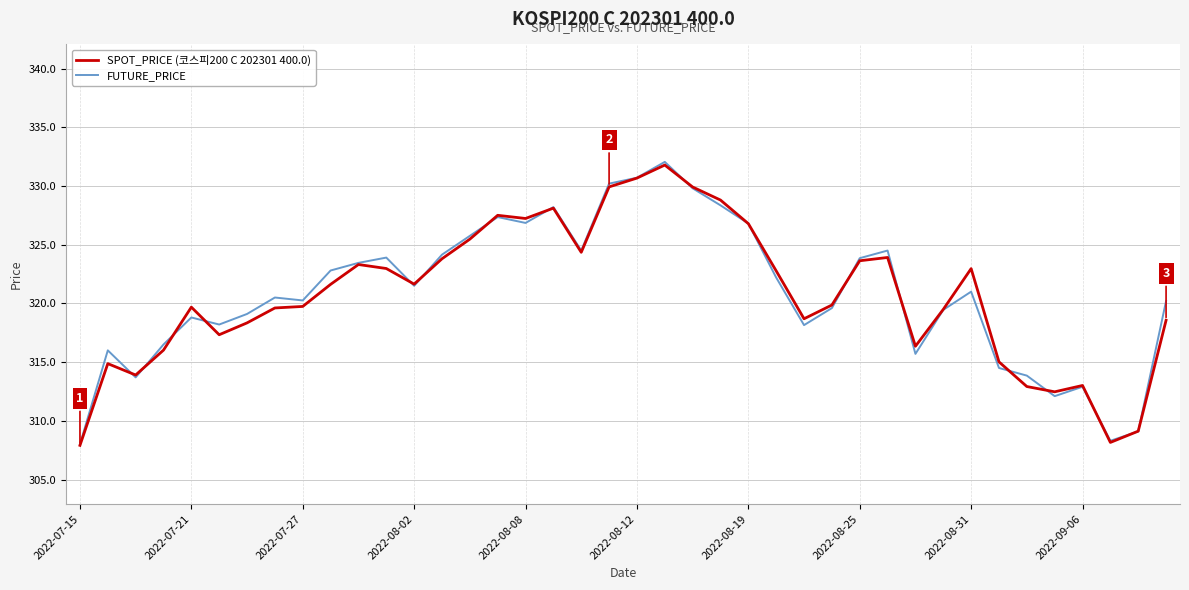

What is the greatest value displayed?

332.1